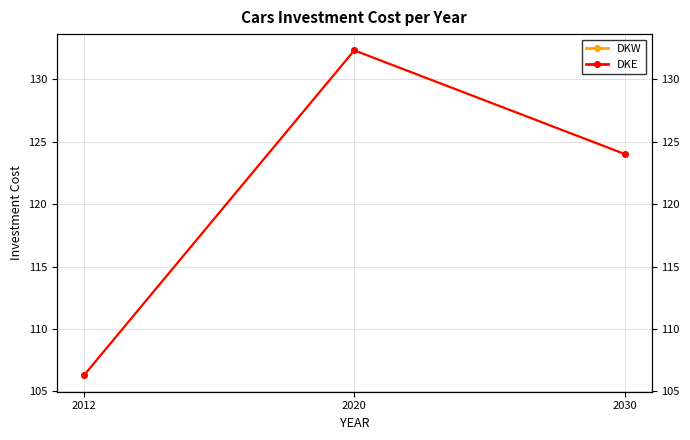

Rank the categories by DKW value from highest to lowest.

2020, 2030, 2012